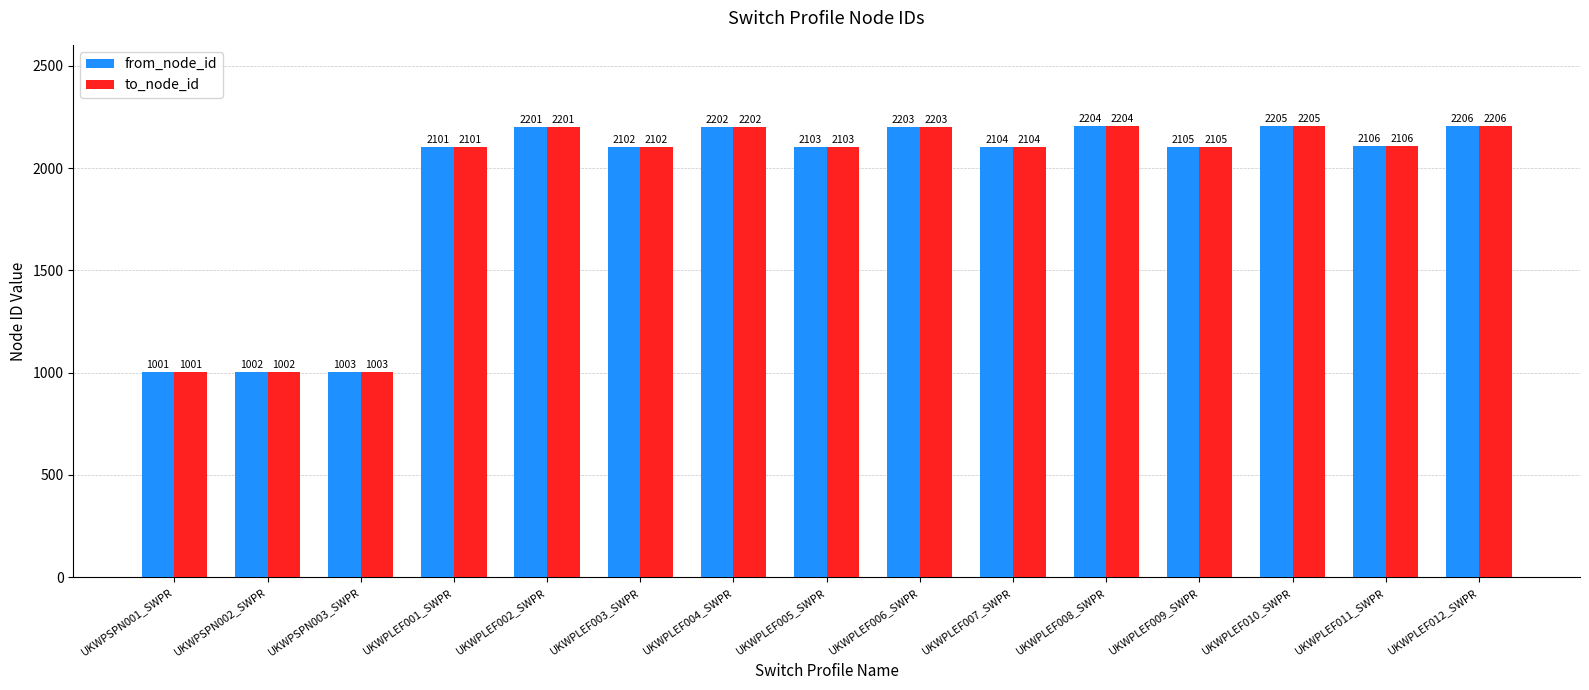

List the labels in order of to_node_id value, largest first.

UKWPLEF012_SWPR, UKWPLEF010_SWPR, UKWPLEF008_SWPR, UKWPLEF006_SWPR, UKWPLEF004_SWPR, UKWPLEF002_SWPR, UKWPLEF011_SWPR, UKWPLEF009_SWPR, UKWPLEF007_SWPR, UKWPLEF005_SWPR, UKWPLEF003_SWPR, UKWPLEF001_SWPR, UKWPSPN003_SWPR, UKWPSPN002_SWPR, UKWPSPN001_SWPR